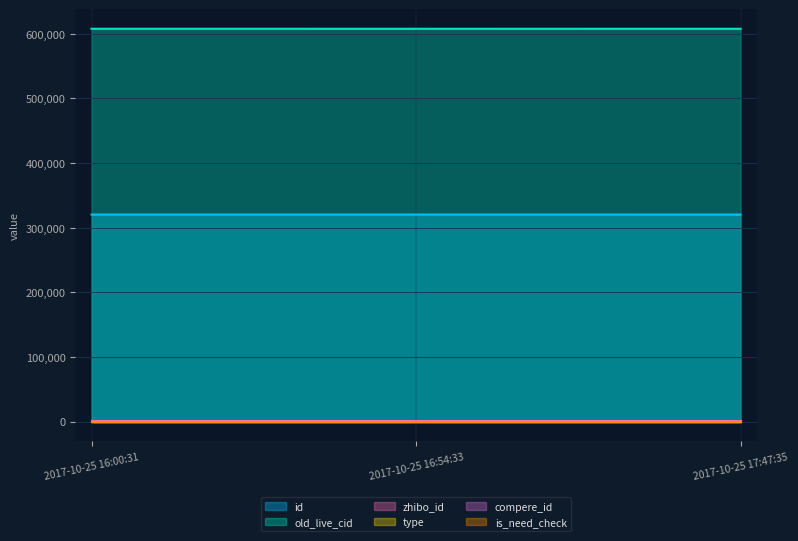

What position from the left is 2017-10-25 17:47:35?

3